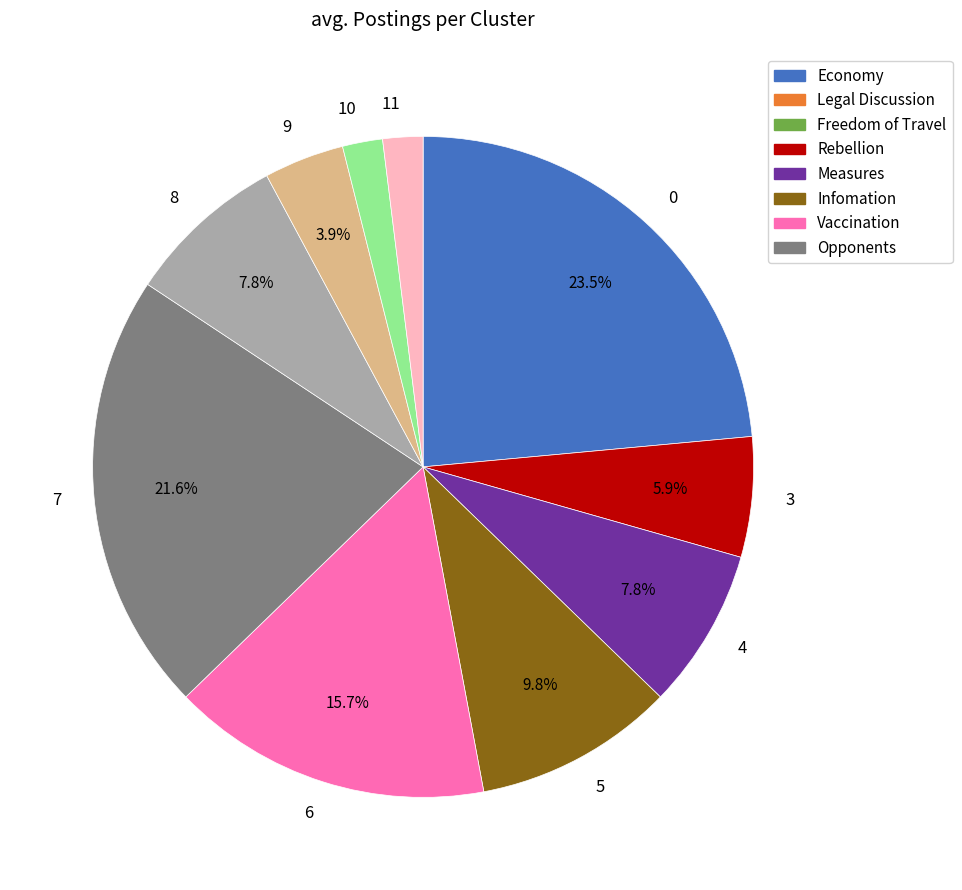

Which has a higher value, 3 or 8?

8